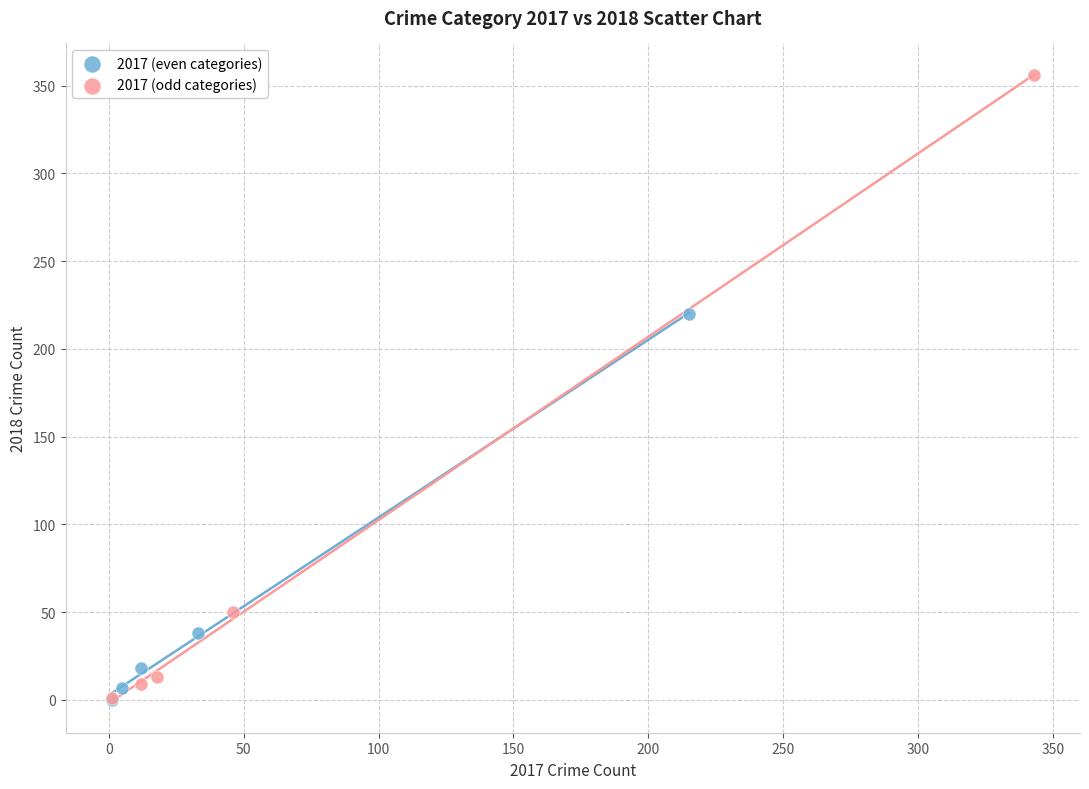

Which series has the widest spread of Y values?

2017 (odd categories)